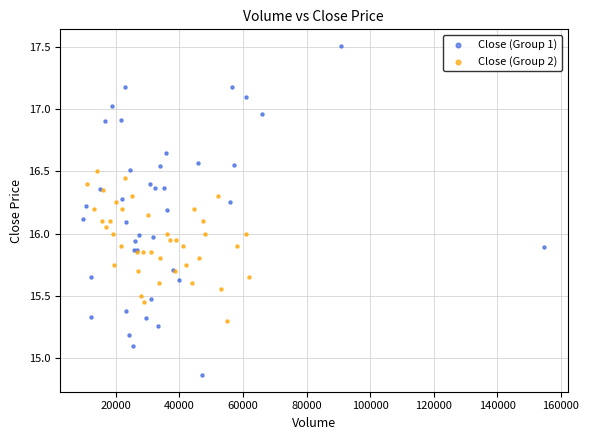

Which series has the largest Y range (max minus min)?

Close (Group 1)